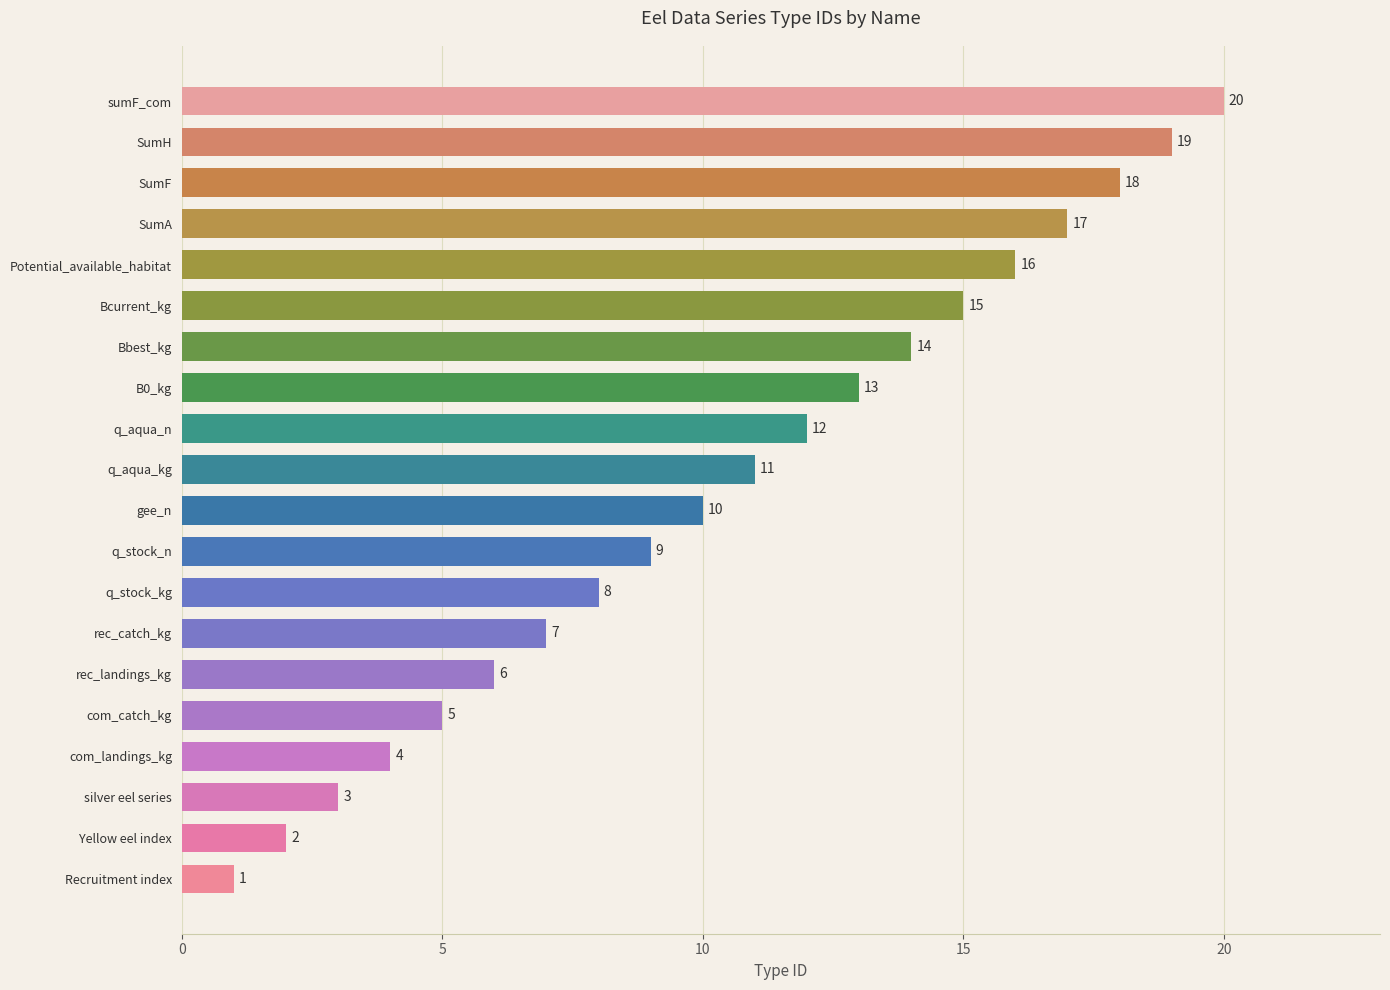

What is the change in value from Potential_available_habitat to gee_n?

-6